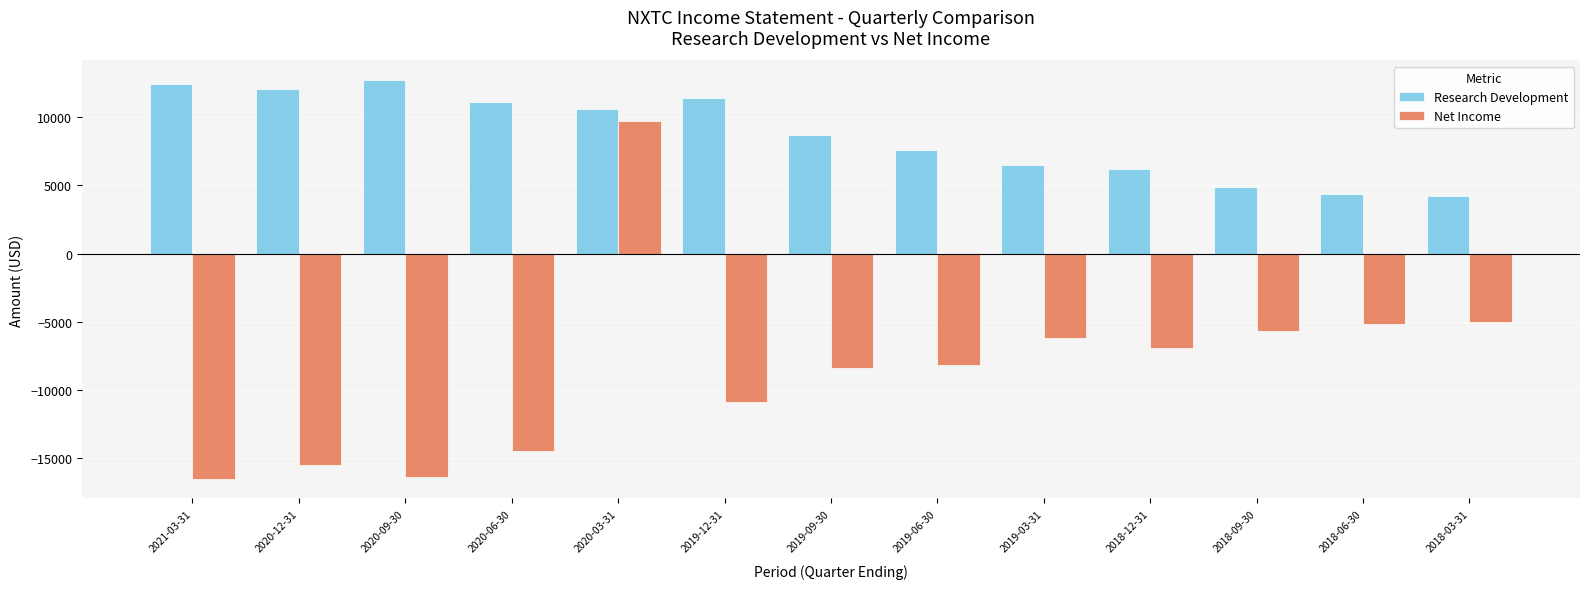

What position from the left is 2020-09-30?

3